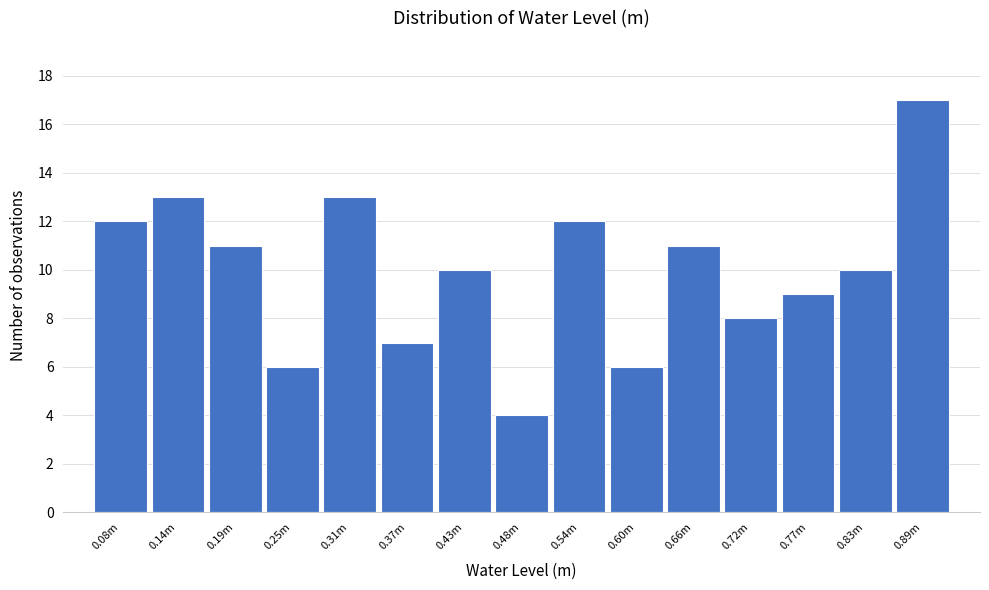

Reading right to left, transcribe all the data shown in this chart.

0.89m=17	0.83m=10	0.77m=9	0.72m=8	0.66m=11	0.60m=6	0.54m=12	0.48m=4	0.43m=10	0.37m=7	0.31m=13	0.25m=6	0.19m=11	0.14m=13	0.08m=12